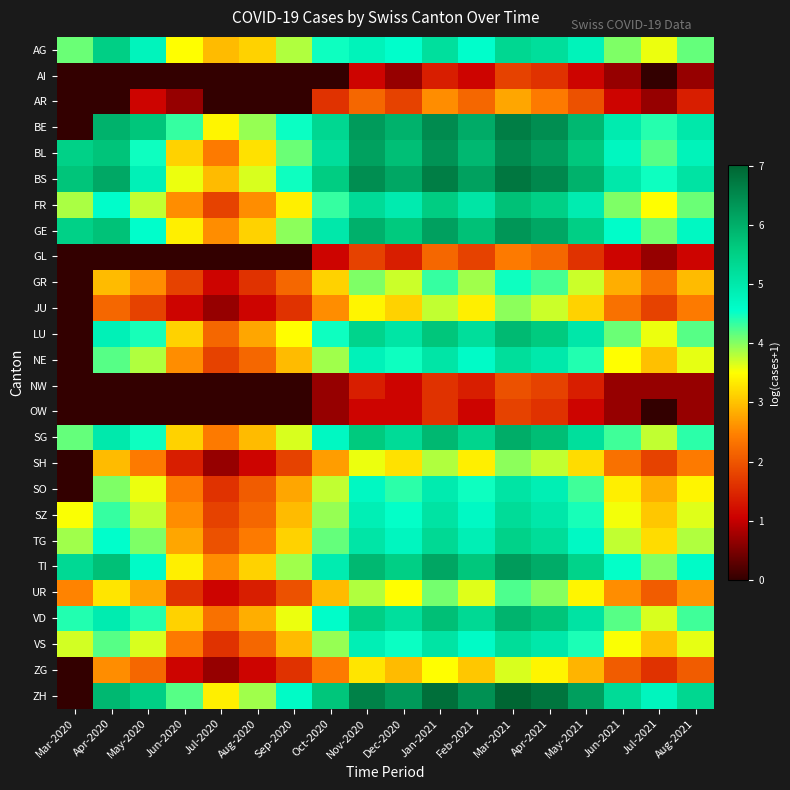

Reading left to right, extract all data points from this chart.

AG: Mar-2020=4.1	Apr-2020=5.5	May-2020=4.8	Jun-2020=3.5	Jul-2020=2.9	Aug-2020=3.1	Sep-2020=3.8	Oct-2020=4.5	Nov-2020=4.8	Dec-2020=4.6	Jan-2021=5.2	Feb-2021=4.6	Mar-2021=5.4	Apr-2021=5.2	May-2021=4.8	Jun-2021=4.0	Jul-2021=3.6	Aug-2021=4.1
AI: Mar-2020=0.0	Apr-2020=0.0	May-2020=0.0	Jun-2020=0.0	Jul-2020=0.0	Aug-2020=0.0	Sep-2020=0.0	Oct-2020=0.0	Nov-2020=1.1	Dec-2020=0.7	Jan-2021=1.4	Feb-2021=1.1	Mar-2021=1.8	Apr-2021=1.6	May-2021=1.1	Jun-2021=0.7	Jul-2021=0.0	Aug-2021=0.7
AR: Mar-2020=0.0	Apr-2020=0.0	May-2020=1.1	Jun-2020=0.7	Jul-2020=0.0	Aug-2020=0.0	Sep-2020=0.0	Oct-2020=1.6	Nov-2020=2.2	Dec-2020=1.8	Jan-2021=2.6	Feb-2021=2.2	Mar-2021=2.8	Apr-2021=2.4	May-2021=1.9	Jun-2021=1.1	Jul-2021=0.7	Aug-2021=1.4
BE: Mar-2020=0.0	Apr-2020=5.9	May-2020=5.7	Jun-2020=4.3	Jul-2020=3.4	Aug-2020=3.9	Sep-2020=4.5	Oct-2020=5.4	Nov-2020=6.3	Dec-2020=5.9	Jan-2021=6.5	Feb-2021=6.0	Mar-2021=6.7	Apr-2021=6.4	May-2021=5.9	Jun-2021=4.9	Jul-2021=4.4	Aug-2021=5.0
BL: Mar-2020=5.5	Apr-2020=5.7	May-2020=4.5	Jun-2020=3.1	Jul-2020=2.4	Aug-2020=3.3	Sep-2020=4.1	Oct-2020=5.2	Nov-2020=6.2	Dec-2020=5.8	Jan-2021=6.4	Feb-2021=5.9	Mar-2021=6.5	Apr-2021=6.2	May-2021=5.6	Jun-2021=4.7	Jul-2021=4.2	Aug-2021=4.8
BS: Mar-2020=5.7	Apr-2020=6.1	May-2020=4.8	Jun-2020=3.6	Jul-2020=2.9	Aug-2020=3.7	Sep-2020=4.5	Oct-2020=5.6	Nov-2020=6.4	Dec-2020=6.1	Jan-2021=6.7	Feb-2021=6.2	Mar-2021=6.7	Apr-2021=6.5	May-2021=5.9	Jun-2021=5.0	Jul-2021=4.5	Aug-2021=5.1
FR: Mar-2020=3.9	Apr-2020=4.6	May-2020=3.8	Jun-2020=2.6	Jul-2020=1.8	Aug-2020=2.6	Sep-2020=3.4	Oct-2020=4.3	Nov-2020=5.3	Dec-2020=4.9	Jan-2021=5.6	Feb-2021=5.1	Mar-2021=5.7	Apr-2021=5.5	May-2021=4.9	Jun-2021=4.0	Jul-2021=3.5	Aug-2021=4.1
GE: Mar-2020=5.5	Apr-2020=5.7	May-2020=4.6	Jun-2020=3.4	Jul-2020=2.6	Aug-2020=3.1	Sep-2020=4.0	Oct-2020=5.0	Nov-2020=6.0	Dec-2020=5.6	Jan-2021=6.2	Feb-2021=5.7	Mar-2021=6.3	Apr-2021=6.1	May-2021=5.5	Jun-2021=4.6	Jul-2021=4.1	Aug-2021=4.7
GL: Mar-2020=0.0	Apr-2020=0.0	May-2020=0.0	Jun-2020=0.0	Jul-2020=0.0	Aug-2020=0.0	Sep-2020=0.0	Oct-2020=1.1	Nov-2020=1.8	Dec-2020=1.4	Jan-2021=2.2	Feb-2021=1.8	Mar-2021=2.4	Apr-2021=2.2	May-2021=1.6	Jun-2021=1.1	Jul-2021=0.7	Aug-2021=1.1
GR: Mar-2020=0.0	Apr-2020=2.9	May-2020=2.6	Jun-2020=1.8	Jul-2020=1.1	Aug-2020=1.6	Sep-2020=2.2	Oct-2020=3.1	Nov-2020=4.0	Dec-2020=3.7	Jan-2021=4.3	Feb-2021=3.9	Mar-2021=4.5	Apr-2021=4.3	May-2021=3.7	Jun-2021=2.8	Jul-2021=2.3	Aug-2021=2.9
JU: Mar-2020=0.0	Apr-2020=2.2	May-2020=1.8	Jun-2020=1.1	Jul-2020=0.7	Aug-2020=1.1	Sep-2020=1.6	Oct-2020=2.6	Nov-2020=3.4	Dec-2020=3.1	Jan-2021=3.8	Feb-2021=3.4	Mar-2021=4.0	Apr-2021=3.7	May-2021=3.1	Jun-2021=2.3	Jul-2021=1.8	Aug-2021=2.4
LU: Mar-2020=0.0	Apr-2020=4.8	May-2020=4.5	Jun-2020=3.1	Jul-2020=2.2	Aug-2020=2.8	Sep-2020=3.5	Oct-2020=4.5	Nov-2020=5.4	Dec-2020=5.1	Jan-2021=5.7	Feb-2021=5.2	Mar-2021=5.8	Apr-2021=5.6	May-2021=5.0	Jun-2021=4.1	Jul-2021=3.6	Aug-2021=4.2
NE: Mar-2020=0.0	Apr-2020=4.2	May-2020=3.8	Jun-2020=2.6	Jul-2020=1.8	Aug-2020=2.2	Sep-2020=2.9	Oct-2020=3.9	Nov-2020=4.8	Dec-2020=4.5	Jan-2021=5.1	Feb-2021=4.6	Mar-2021=5.2	Apr-2021=5.0	May-2021=4.4	Jun-2021=3.5	Jul-2021=3.0	Aug-2021=3.6
NW: Mar-2020=0.0	Apr-2020=0.0	May-2020=0.0	Jun-2020=0.0	Jul-2020=0.0	Aug-2020=0.0	Sep-2020=0.0	Oct-2020=0.7	Nov-2020=1.4	Dec-2020=1.1	Jan-2021=1.6	Feb-2021=1.4	Mar-2021=1.9	Apr-2021=1.8	May-2021=1.4	Jun-2021=0.7	Jul-2021=0.7	Aug-2021=0.7
OW: Mar-2020=0.0	Apr-2020=0.0	May-2020=0.0	Jun-2020=0.0	Jul-2020=0.0	Aug-2020=0.0	Sep-2020=0.0	Oct-2020=0.7	Nov-2020=1.1	Dec-2020=1.1	Jan-2021=1.6	Feb-2021=1.1	Mar-2021=1.8	Apr-2021=1.6	May-2021=1.1	Jun-2021=0.7	Jul-2021=0.0	Aug-2021=0.7
SG: Mar-2020=4.1	Apr-2020=5.0	May-2020=4.5	Jun-2020=3.1	Jul-2020=2.4	Aug-2020=2.9	Sep-2020=3.7	Oct-2020=4.7	Nov-2020=5.6	Dec-2020=5.3	Jan-2021=5.9	Feb-2021=5.4	Mar-2021=6.0	Apr-2021=5.8	May-2021=5.2	Jun-2021=4.3	Jul-2021=3.8	Aug-2021=4.4
SH: Mar-2020=0.0	Apr-2020=2.9	May-2020=2.4	Jun-2020=1.4	Jul-2020=0.7	Aug-2020=1.1	Sep-2020=1.8	Oct-2020=2.7	Nov-2020=3.6	Dec-2020=3.3	Jan-2021=3.8	Feb-2021=3.4	Mar-2021=4.0	Apr-2021=3.8	May-2021=3.2	Jun-2021=2.3	Jul-2021=1.8	Aug-2021=2.4
SO: Mar-2020=0.0	Apr-2020=4.0	May-2020=3.6	Jun-2020=2.4	Jul-2020=1.6	Aug-2020=2.1	Sep-2020=2.8	Oct-2020=3.8	Nov-2020=4.7	Dec-2020=4.4	Jan-2021=4.9	Feb-2021=4.5	Mar-2021=5.1	Apr-2021=4.9	May-2021=4.3	Jun-2021=3.4	Jul-2021=2.8	Aug-2021=3.4
SZ: Mar-2020=3.5	Apr-2020=4.3	May-2020=3.8	Jun-2020=2.6	Jul-2020=1.8	Aug-2020=2.2	Sep-2020=2.9	Oct-2020=3.9	Nov-2020=4.9	Dec-2020=4.5	Jan-2021=5.1	Feb-2021=4.7	Mar-2021=5.3	Apr-2021=5.0	May-2021=4.5	Jun-2021=3.6	Jul-2021=3.0	Aug-2021=3.6
TG: Mar-2020=3.9	Apr-2020=4.6	May-2020=4.0	Jun-2020=2.8	Jul-2020=1.9	Aug-2020=2.4	Sep-2020=3.1	Oct-2020=4.1	Nov-2020=5.1	Dec-2020=4.7	Jan-2021=5.3	Feb-2021=4.9	Mar-2021=5.5	Apr-2021=5.2	May-2021=4.7	Jun-2021=3.8	Jul-2021=3.2	Aug-2021=3.8
TI: Mar-2020=5.3	Apr-2020=5.8	May-2020=4.6	Jun-2020=3.4	Jul-2020=2.6	Aug-2020=3.1	Sep-2020=3.9	Oct-2020=4.9	Nov-2020=5.9	Dec-2020=5.5	Jan-2021=6.1	Feb-2021=5.7	Mar-2021=6.3	Apr-2021=6.0	May-2021=5.5	Jun-2021=4.5	Jul-2021=4.0	Aug-2021=4.6
UR: Mar-2020=2.5	Apr-2020=3.3	May-2020=2.8	Jun-2020=1.6	Jul-2020=1.1	Aug-2020=1.4	Sep-2020=1.9	Oct-2020=2.9	Nov-2020=3.8	Dec-2020=3.5	Jan-2021=4.1	Feb-2021=3.6	Mar-2021=4.2	Apr-2021=4.0	May-2021=3.4	Jun-2021=2.6	Jul-2021=2.1	Aug-2021=2.6
VD: Mar-2020=4.4	Apr-2020=4.9	May-2020=4.4	Jun-2020=3.1	Jul-2020=2.3	Aug-2020=2.8	Sep-2020=3.6	Oct-2020=4.6	Nov-2020=5.5	Dec-2020=5.2	Jan-2021=5.8	Feb-2021=5.3	Mar-2021=5.9	Apr-2021=5.7	May-2021=5.1	Jun-2021=4.2	Jul-2021=3.7	Aug-2021=4.3
VS: Mar-2020=3.7	Apr-2020=4.2	May-2020=3.7	Jun-2020=2.4	Jul-2020=1.6	Aug-2020=2.2	Sep-2020=2.9	Oct-2020=3.9	Nov-2020=4.9	Dec-2020=4.5	Jan-2021=5.1	Feb-2021=4.6	Mar-2021=5.2	Apr-2021=5.0	May-2021=4.4	Jun-2021=3.5	Jul-2021=3.0	Aug-2021=3.6
ZG: Mar-2020=0.0	Apr-2020=2.6	May-2020=2.2	Jun-2020=1.1	Jul-2020=0.7	Aug-2020=1.1	Sep-2020=1.6	Oct-2020=2.4	Nov-2020=3.3	Dec-2020=2.9	Jan-2021=3.5	Feb-2021=3.0	Mar-2021=3.7	Apr-2021=3.4	May-2021=2.9	Jun-2021=2.1	Jul-2021=1.6	Aug-2021=2.1
ZH: Mar-2020=0.0	Apr-2020=5.9	May-2020=5.5	Jun-2020=4.2	Jul-2020=3.4	Aug-2020=3.9	Sep-2020=4.6	Oct-2020=5.7	Nov-2020=6.6	Dec-2020=6.3	Jan-2021=6.9	Feb-2021=6.4	Mar-2021=7.0	Apr-2021=6.8	May-2021=6.2	Jun-2021=5.3	Jul-2021=4.7	Aug-2021=5.4